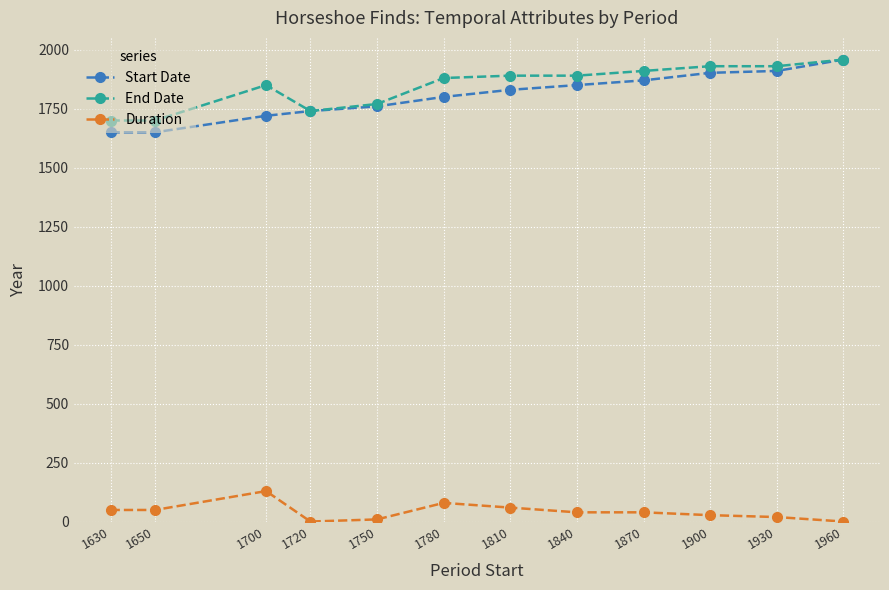

The Start Date series shows 1800 at 1780. True or false?

True